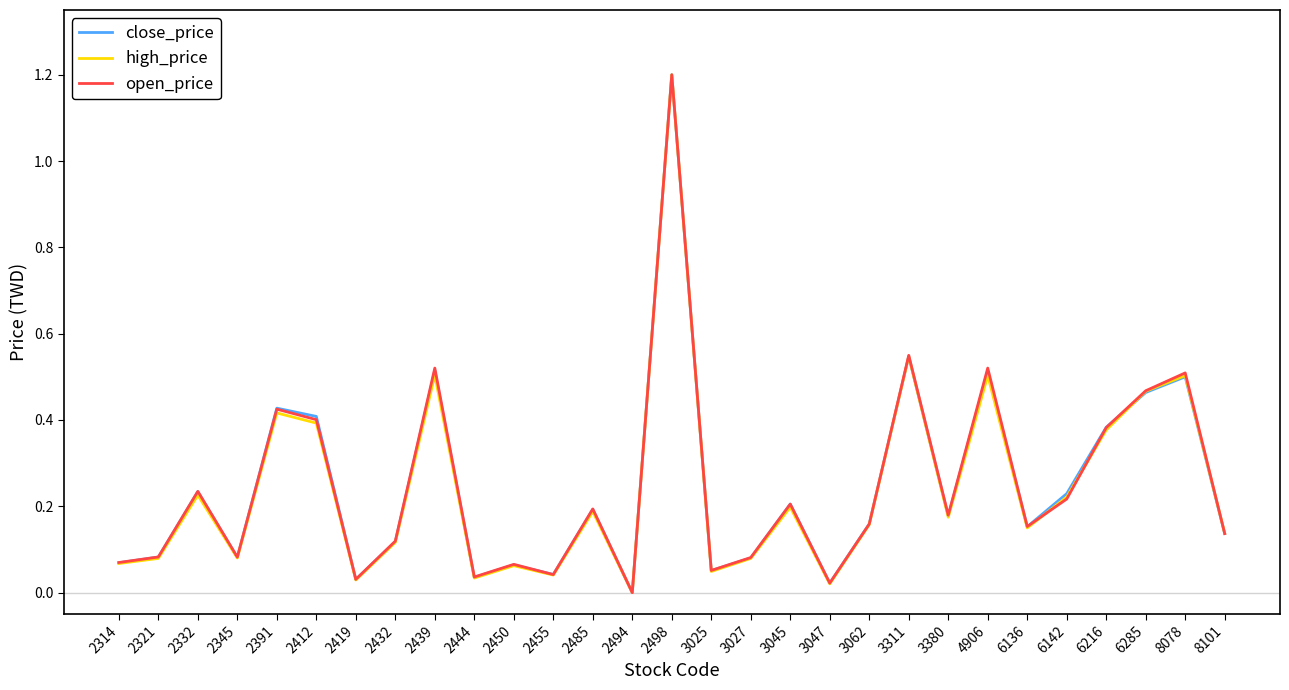

Is it true that high_price equals 0.2 at 2485?

True